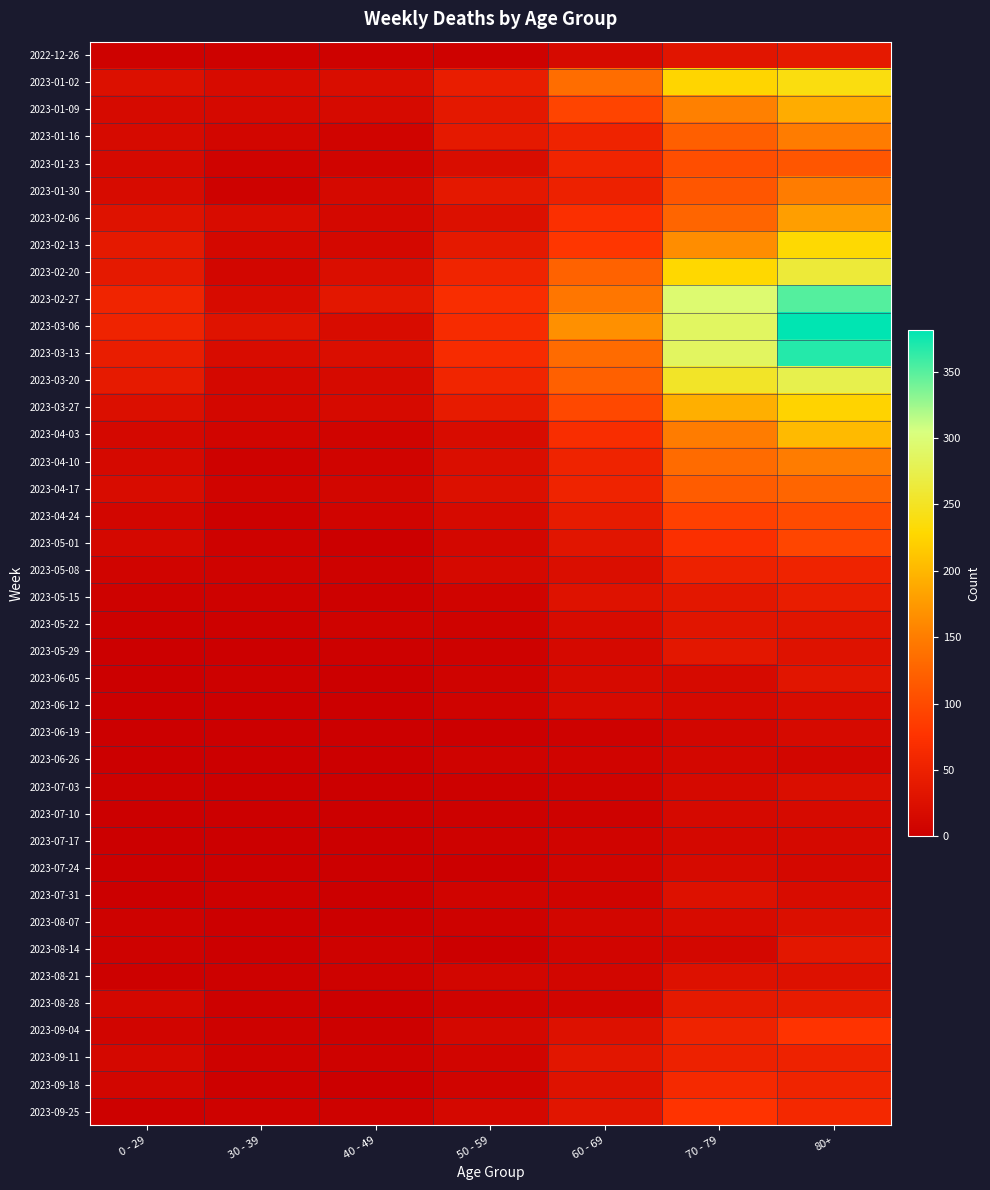

How many categories are shown in the chart?

7